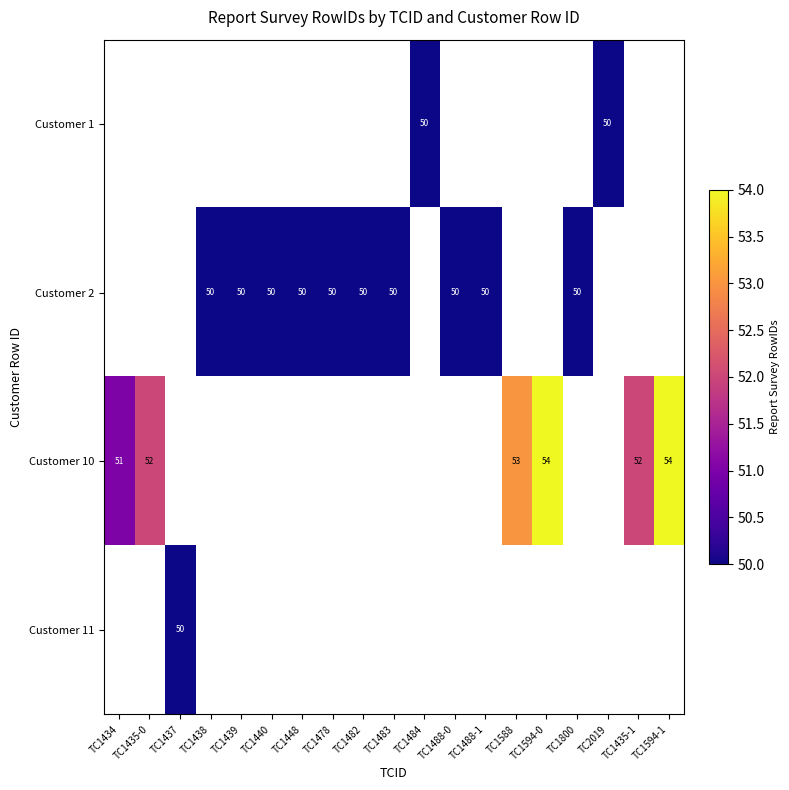

The value of Customer 1 at TC2019 is 27. True or false?

False